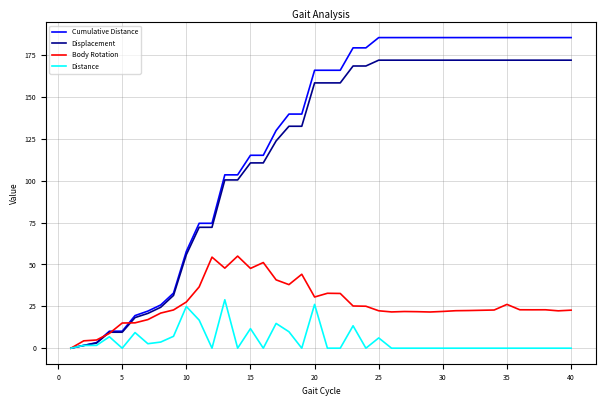

What is the maximum value shown in the chart?

185.5